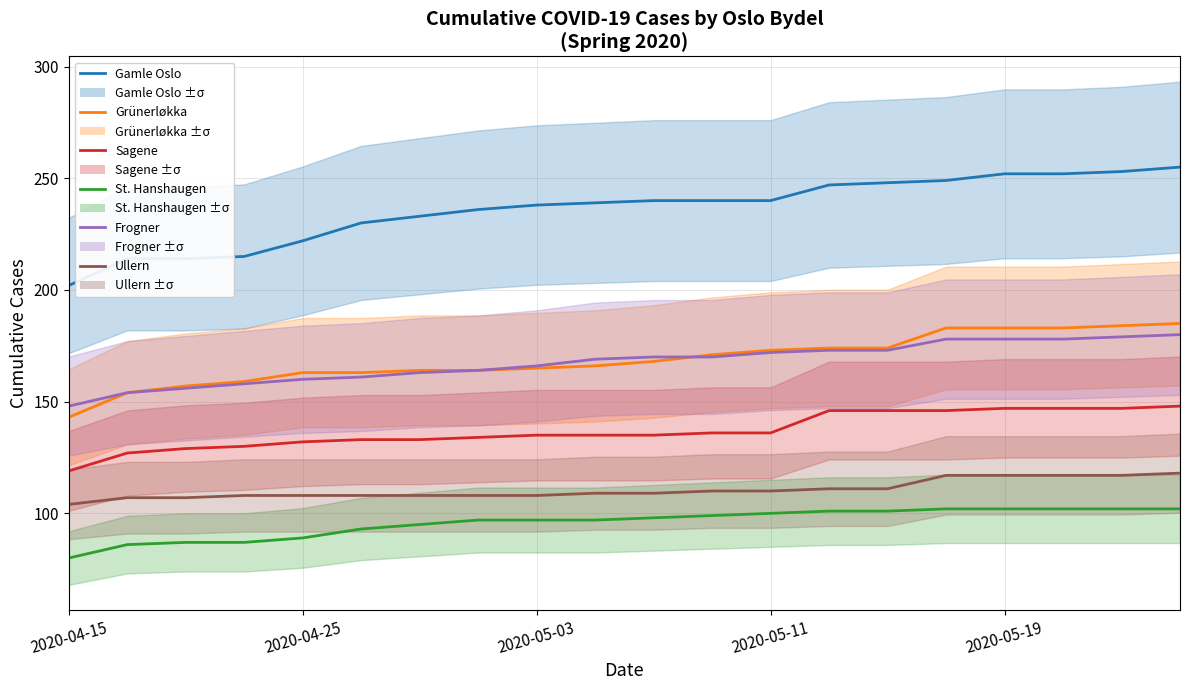

True or false: Frogner and St. Hanshaugen cross at least once.

False